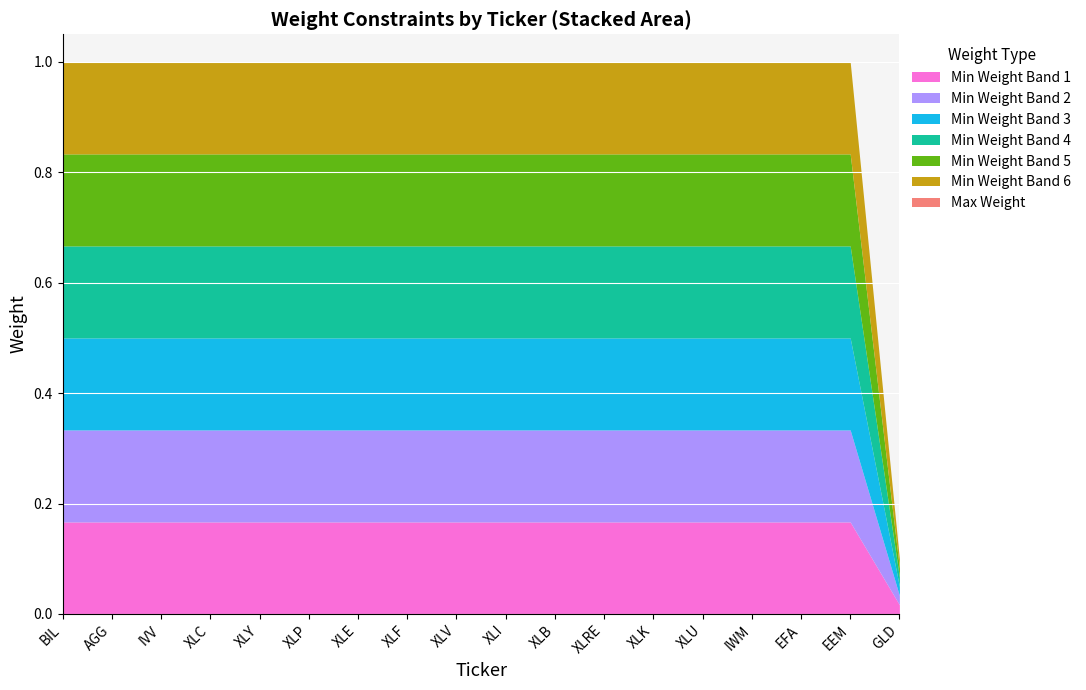

Rank the categories by Min Weight value from highest to lowest.

BIL, AGG, IVV, XLC, XLY, XLP, XLE, XLF, XLV, XLI, XLB, XLRE, XLK, XLU, IWM, EFA, EEM, GLD